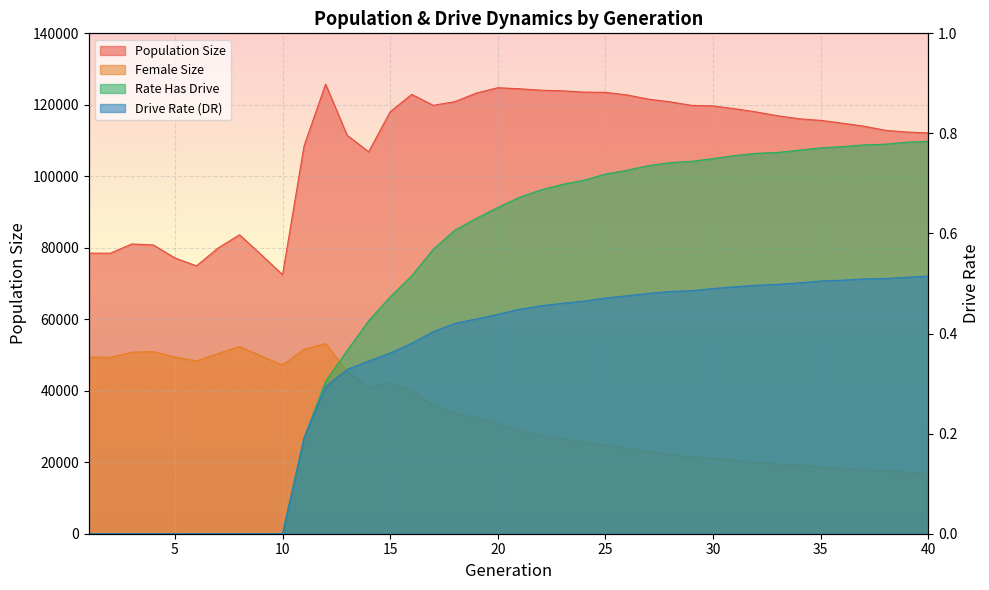

Count the number of categories in the chart.

40